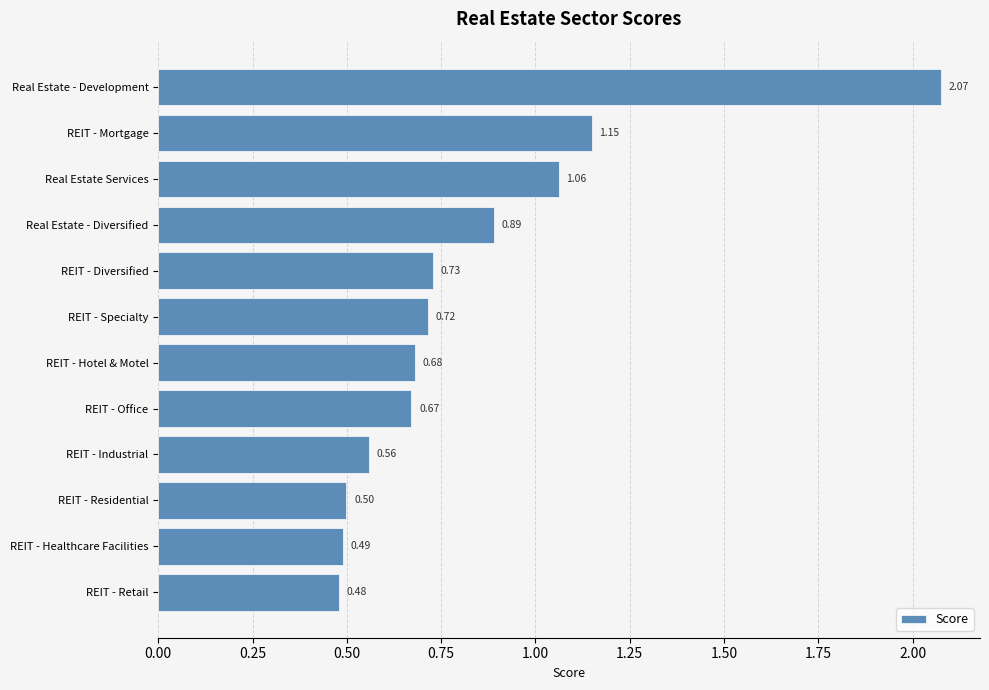

Which category has the lowest value across all series?

REIT - Retail